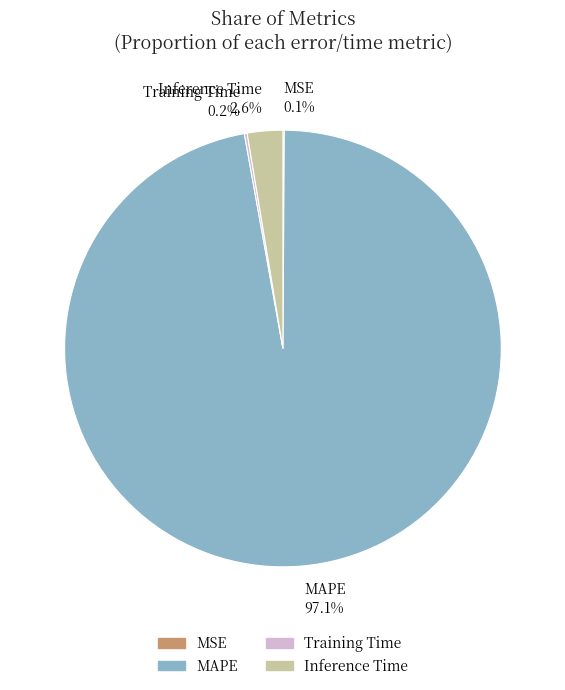

What is the largest slice in the pie chart?

MAPE 97.1%